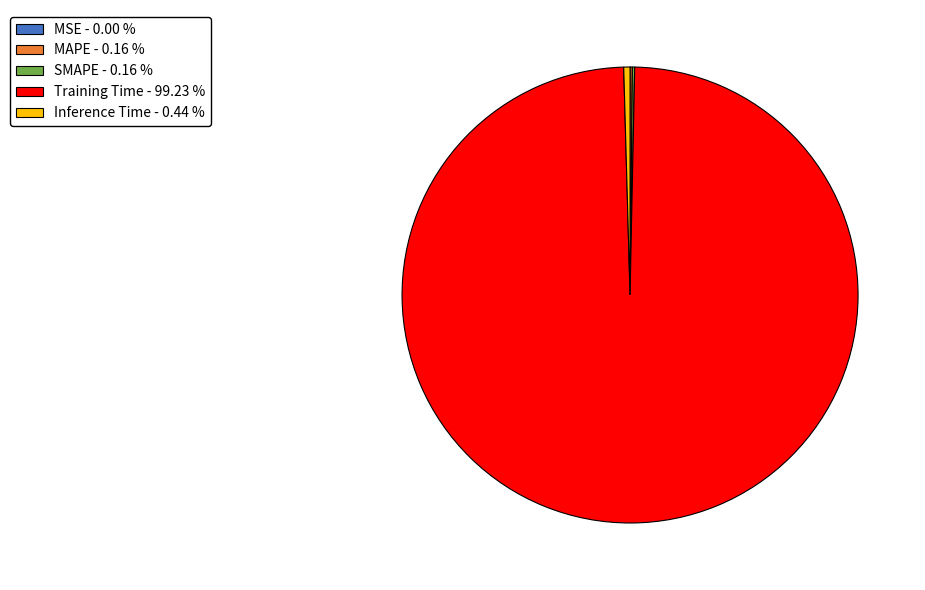

Is there any slice that represents more than half of the pie?

Yes